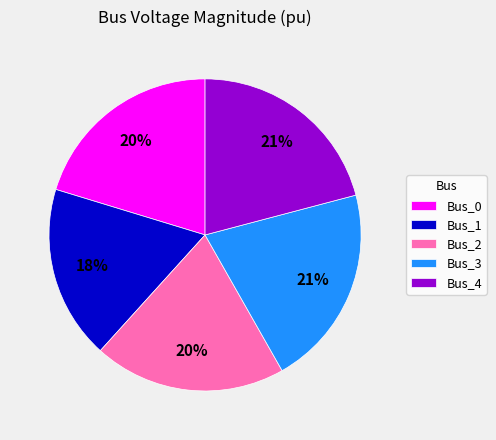

To the nearest percent, what portion does Bus_4 represent?

21%